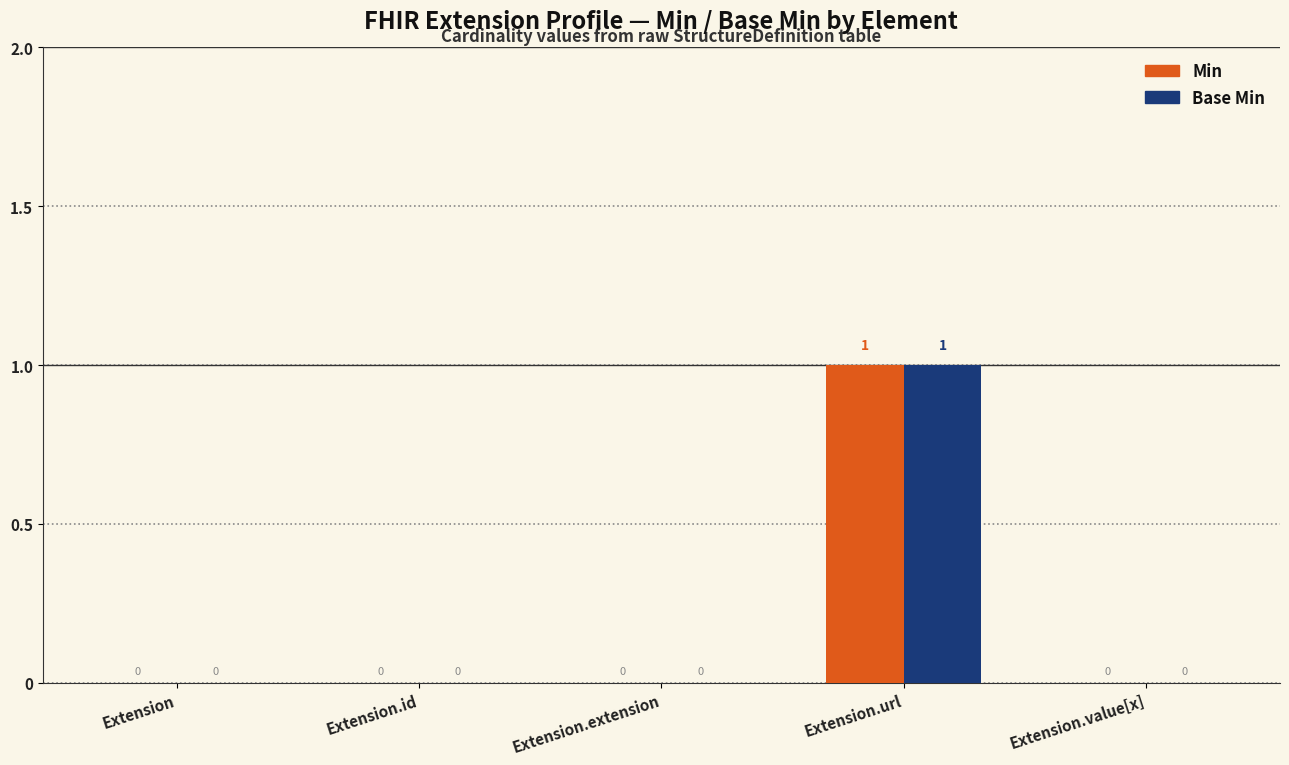

Which category has the highest value in the Base Min series?

Extension.url